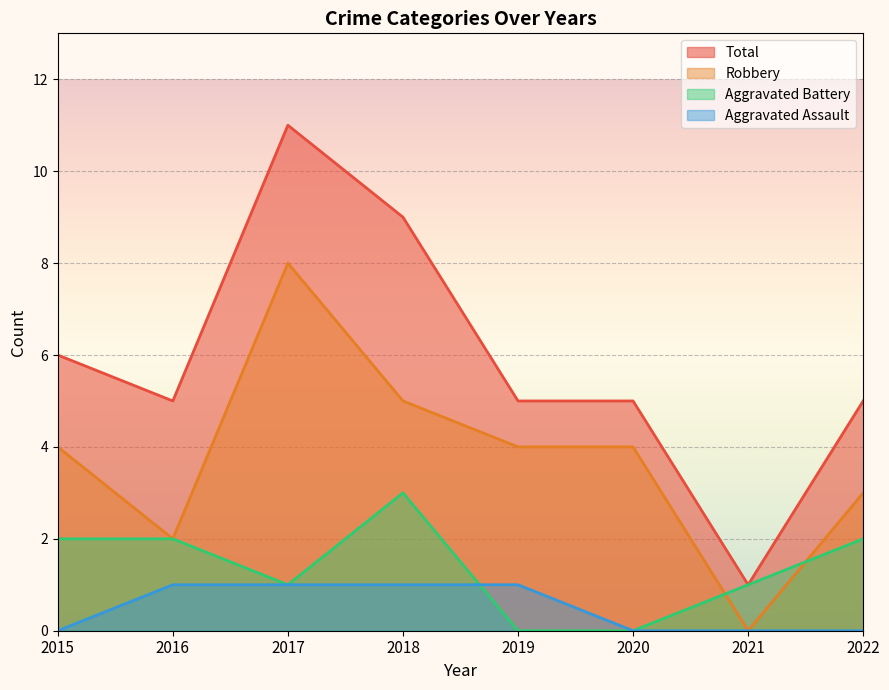

The value of Total at 2020 is 9. True or false?

False